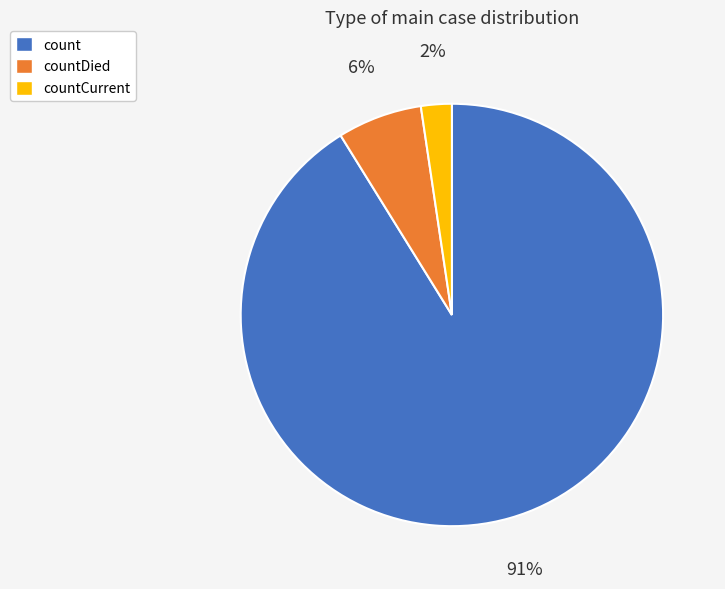

What percentage is the countCurrent slice, to the nearest percent?

2%